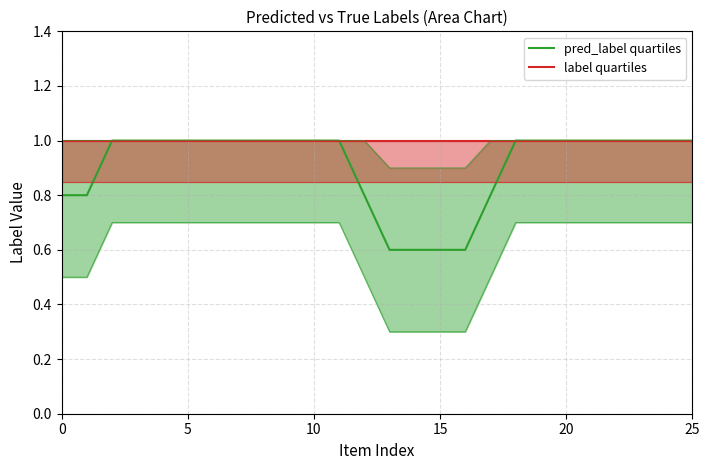

At how many categories does at least one series exceed 0?

26